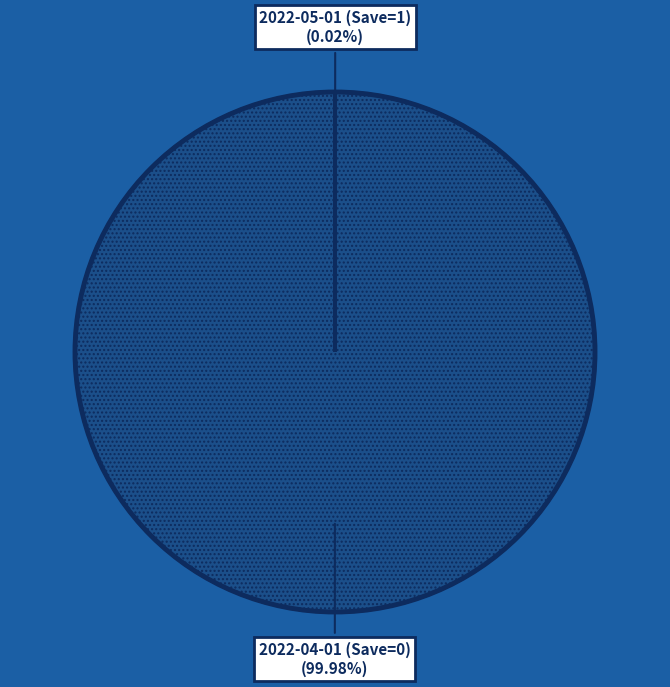

Does any single category account for the majority?

Yes